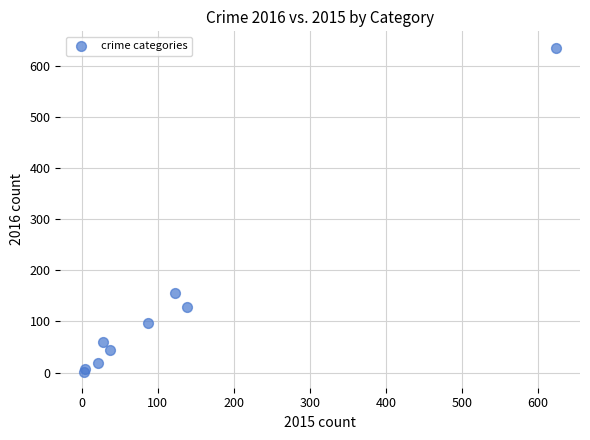

What Y value in the scatter plot is closest to 319?

155